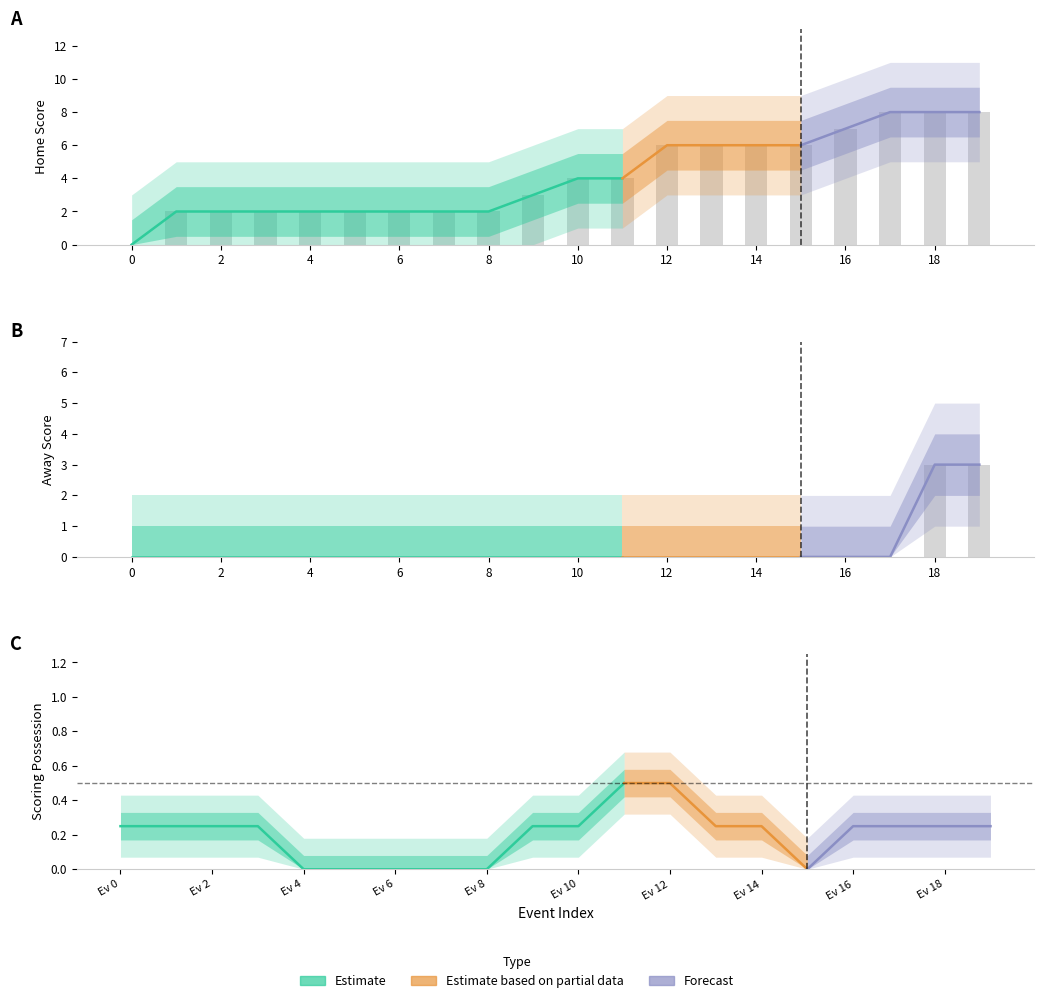

Which series has the largest total across all categories?

Home Score